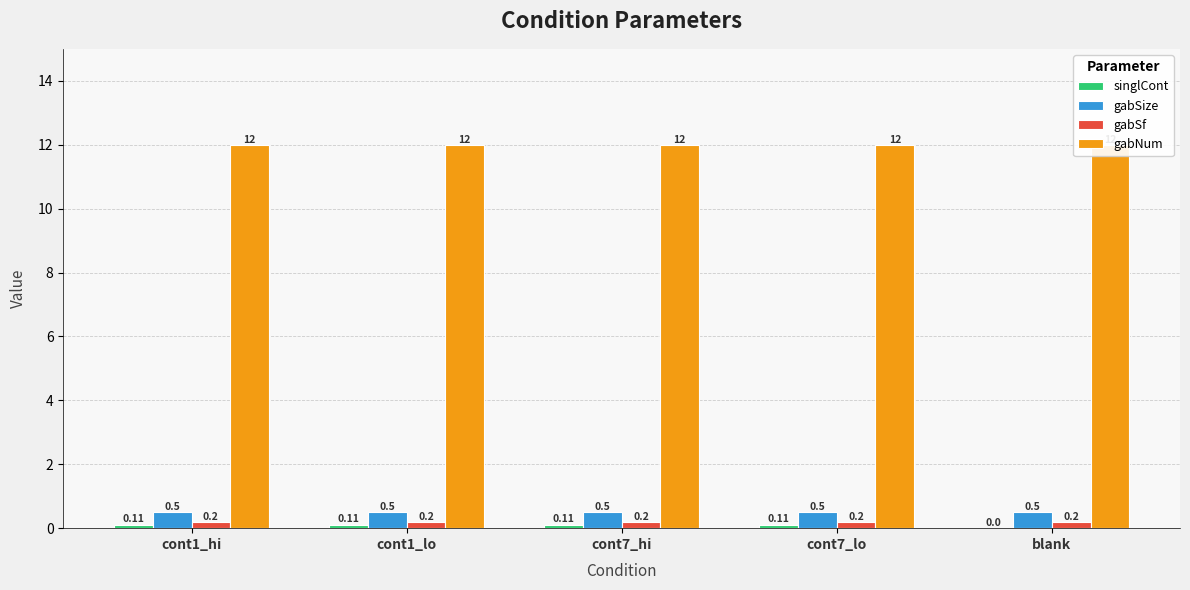

How many series are shown in this chart?

4